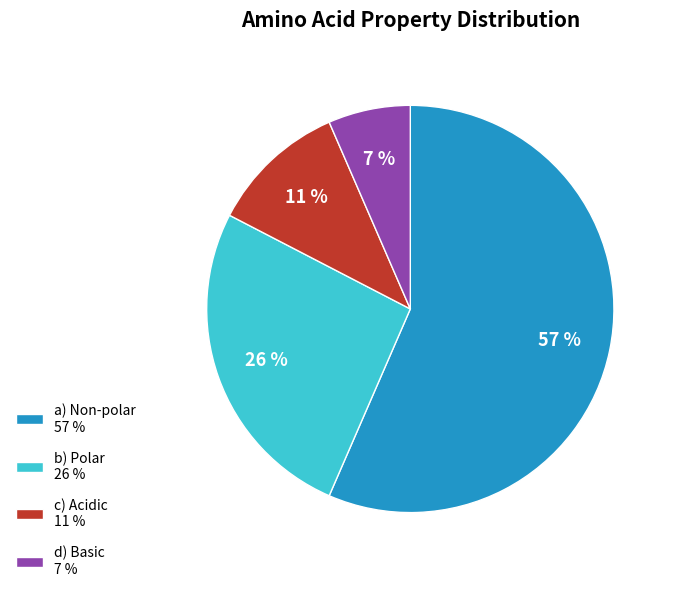

Between d) Basic 7 % and b) Polar 26 %, which is larger?

b) Polar 26 %